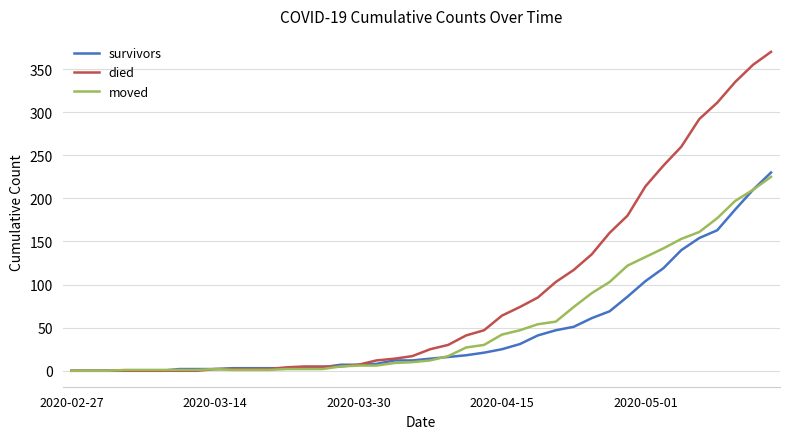

What is the greatest value displayed?

370